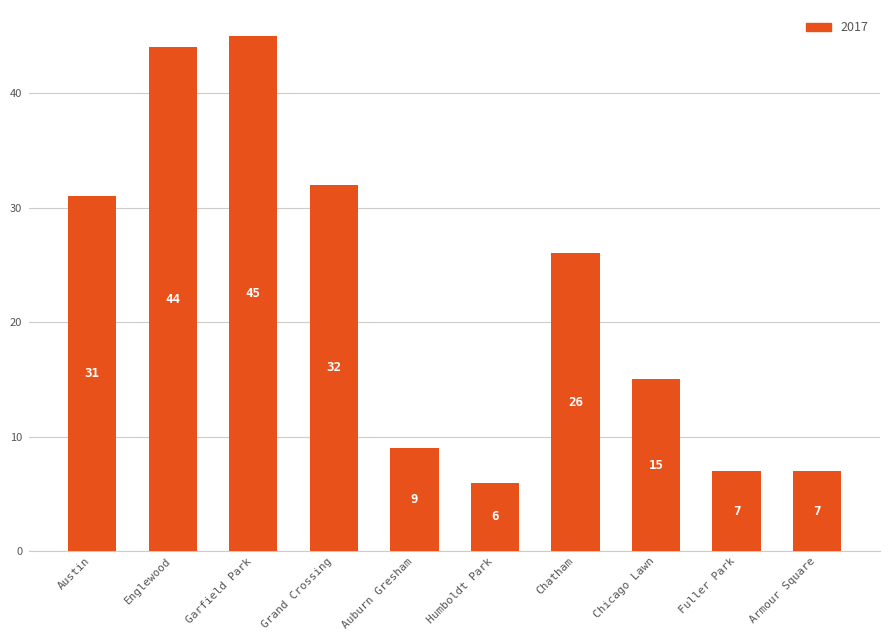

Where is the data nearest to the value 25?

Chatham